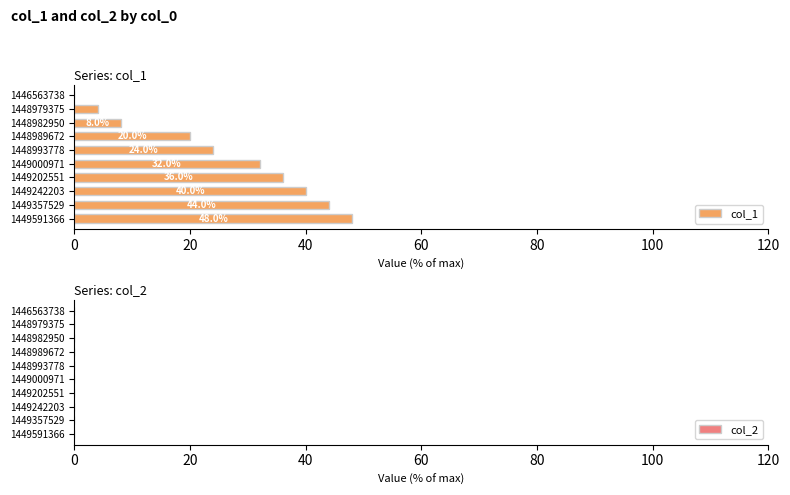

The chart shows a value of -25 at 1446563738. True or false?

False